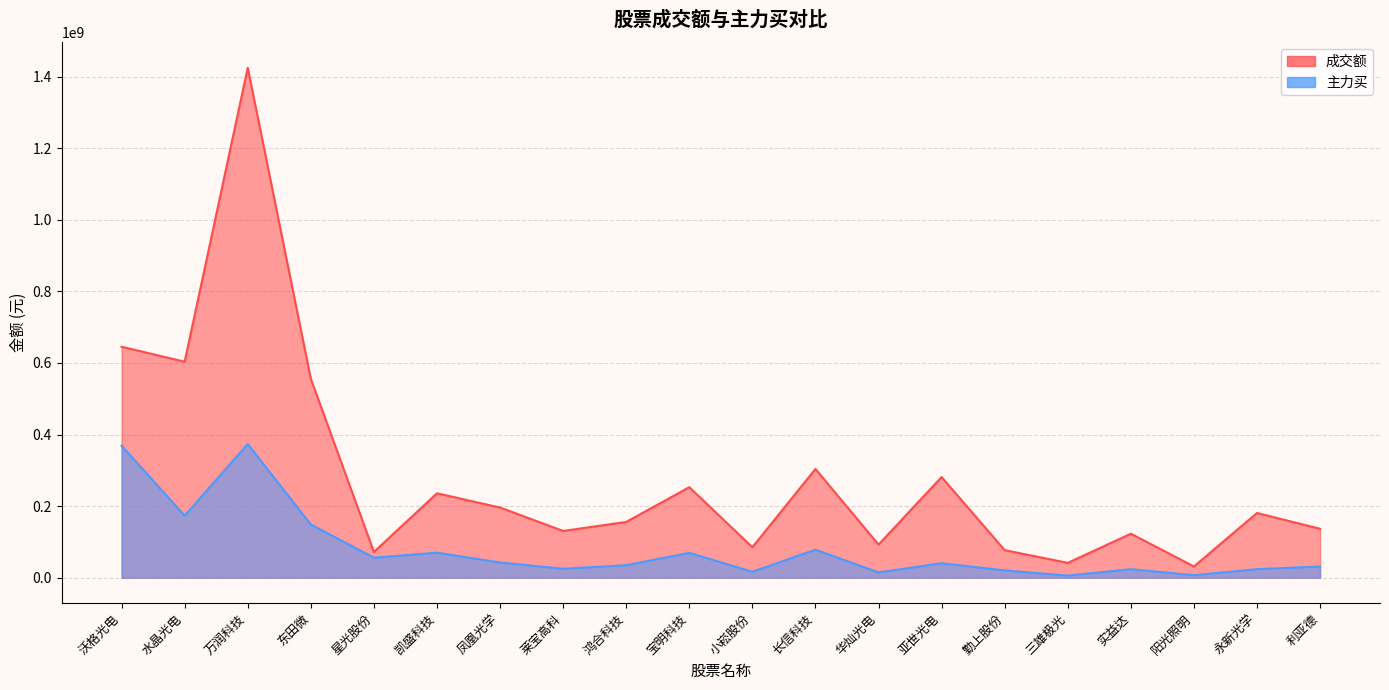

Which series has the largest total across all categories?

成交额